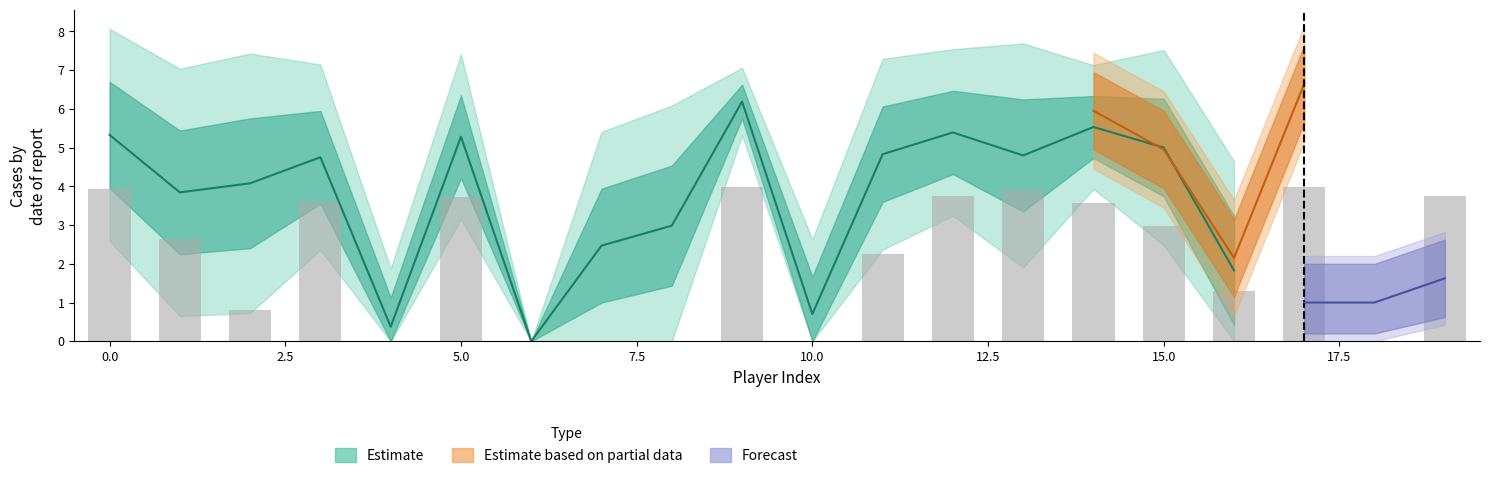

Does the chart contain stacked bars?

No